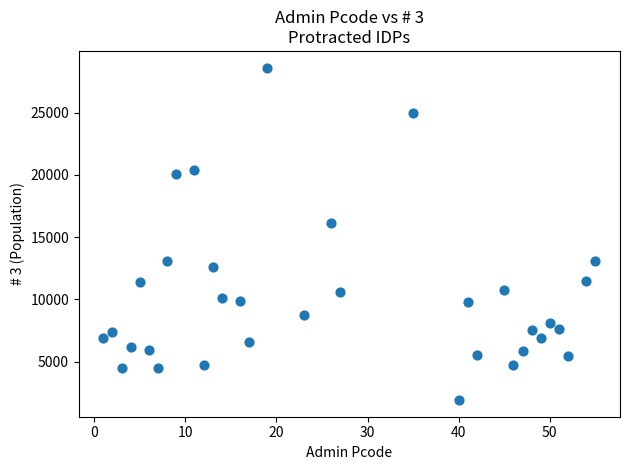

What Y value in the scatter plot is closest to 15267?

16136.0